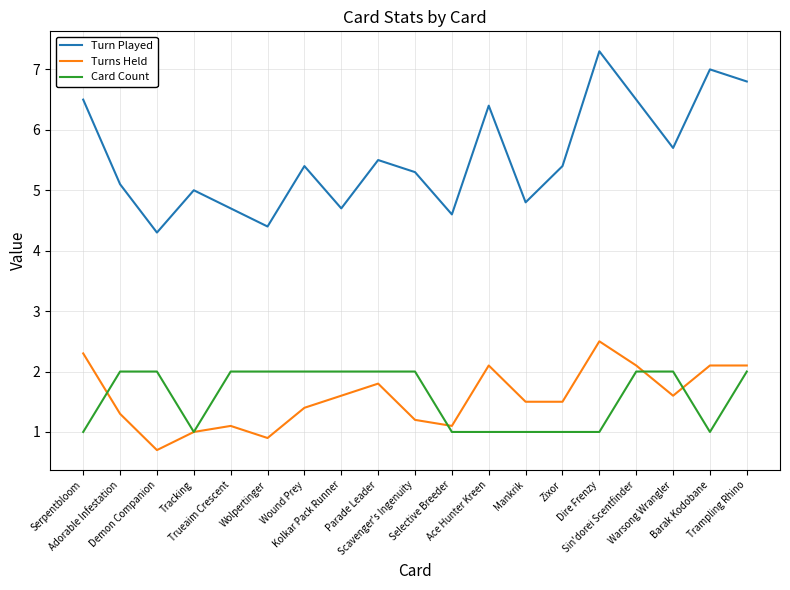

Which series has the largest total across all categories?

Turn Played